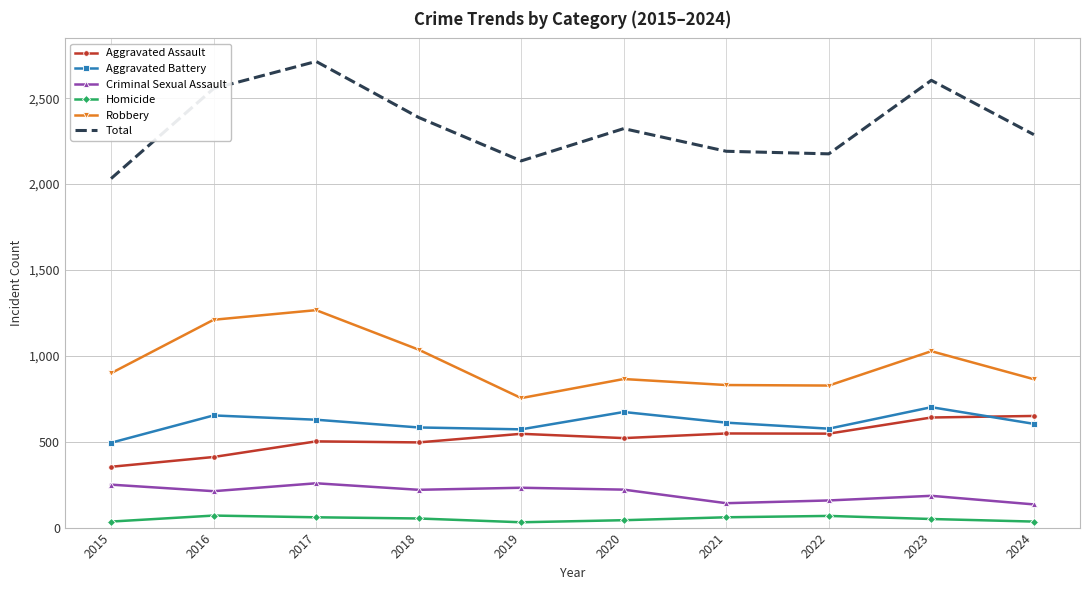

What is the maximum value for Total?

2714